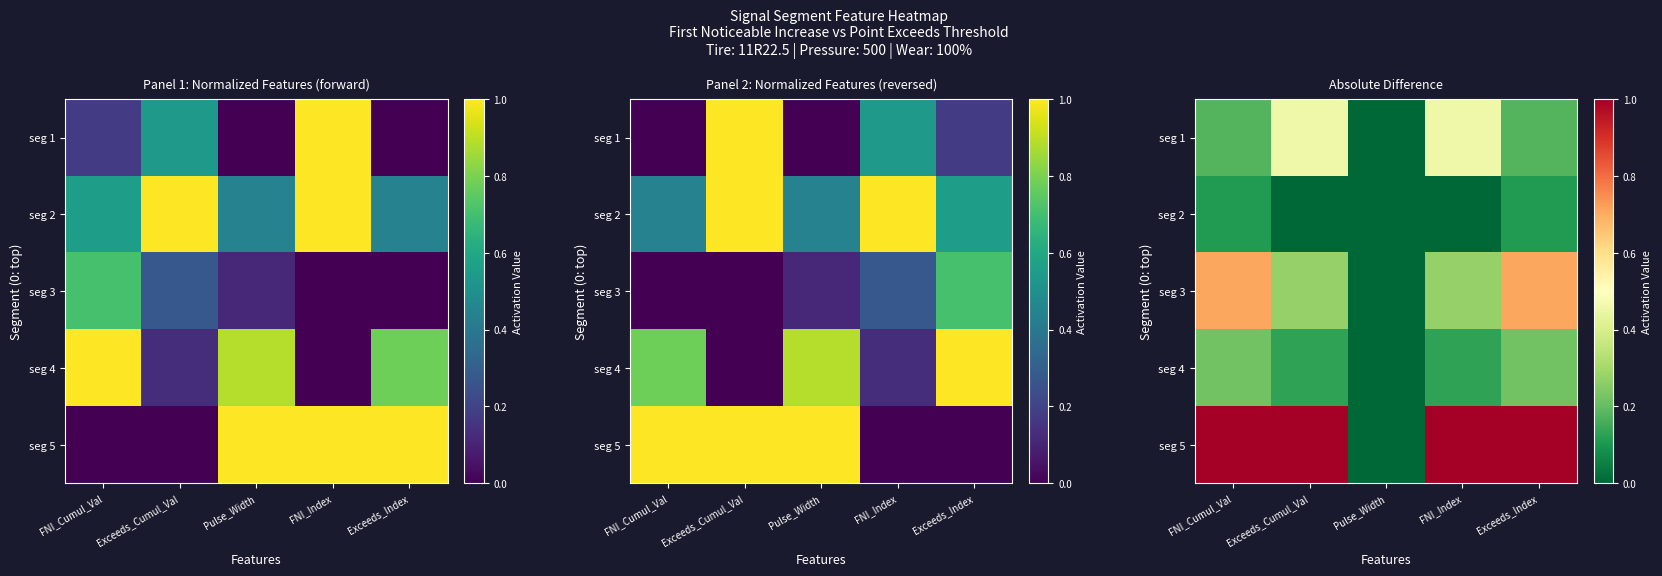

Is the value of seg 2 at FNI_Cumul_Val greater than the value of seg 5 at FNI_Cumul_Val?

No